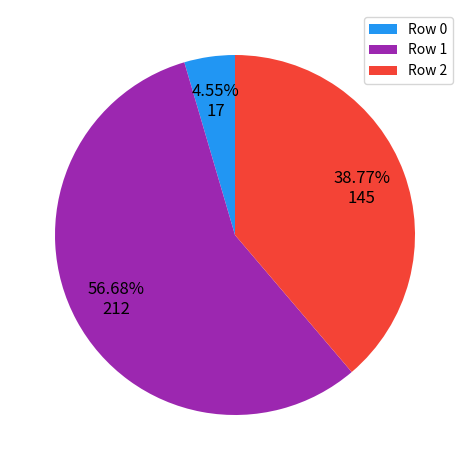

Approximately how many times larger is the value at Row 1 compared to Row 2?

1.5